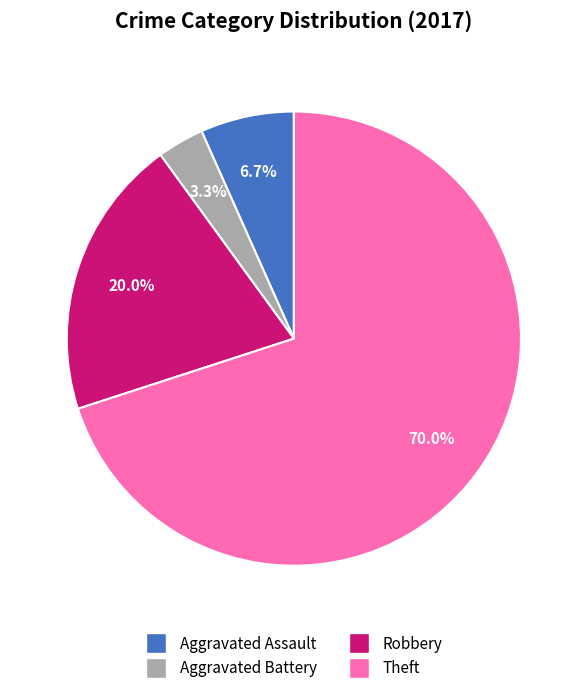

How many segments does this pie chart have?

4